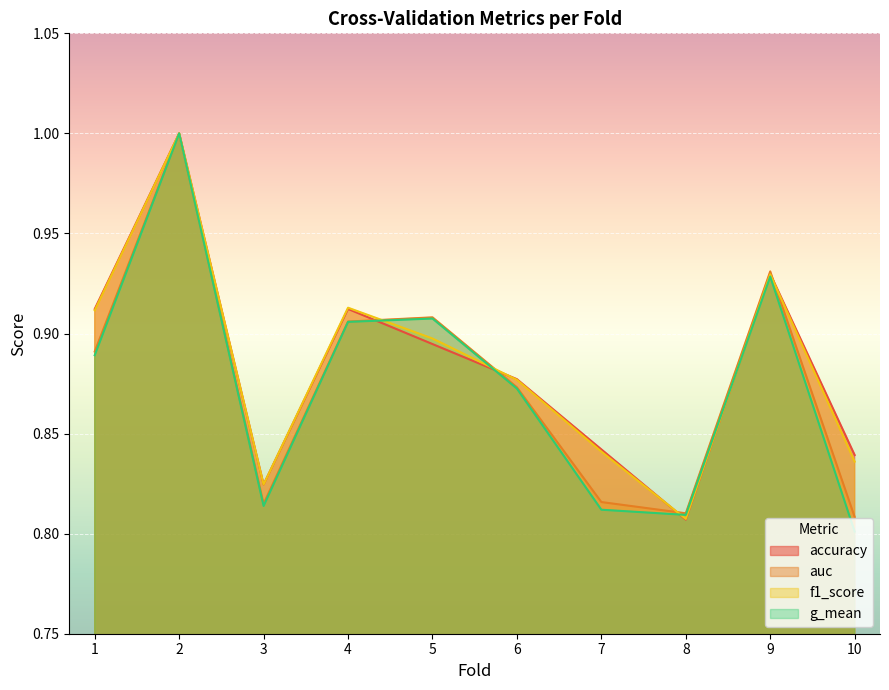

How many data points does each series have?

10